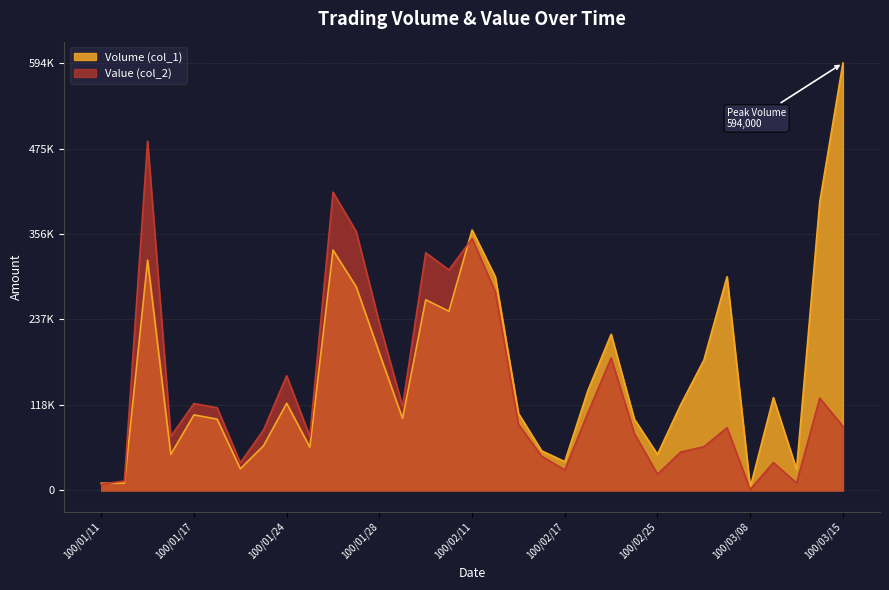

Which has a higher value, 100/02/17 or 100/01/11?

100/02/17